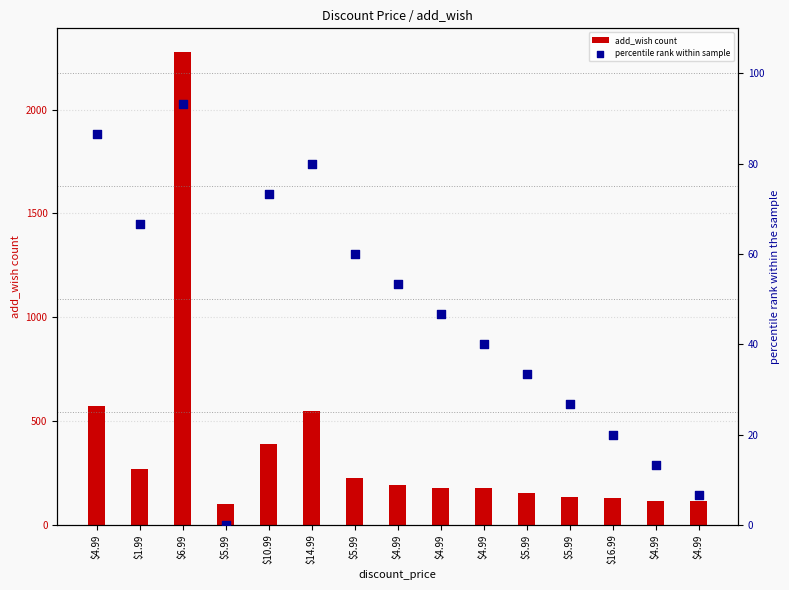

Which series has the largest total across all categories?

add_wish count